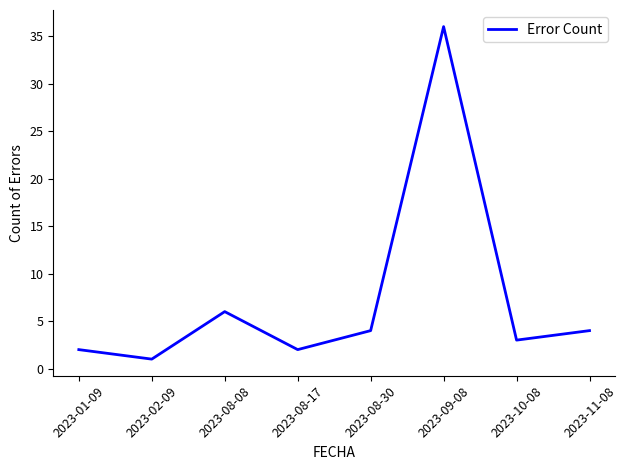

What is the greatest value displayed?

36